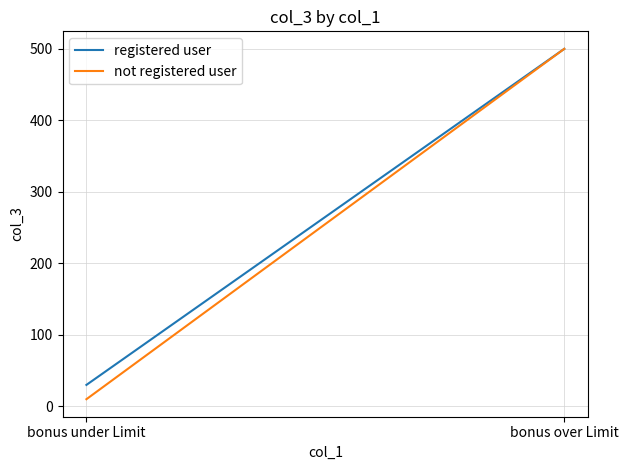

What is the spread (max minus min) of values at bonus under Limit?

20